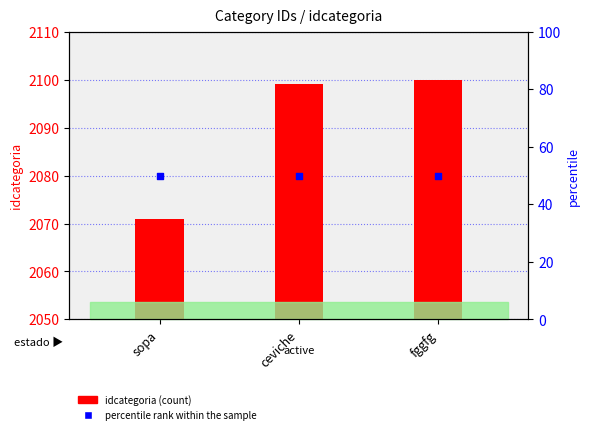

What is the total value across all series at ceviche?

2149